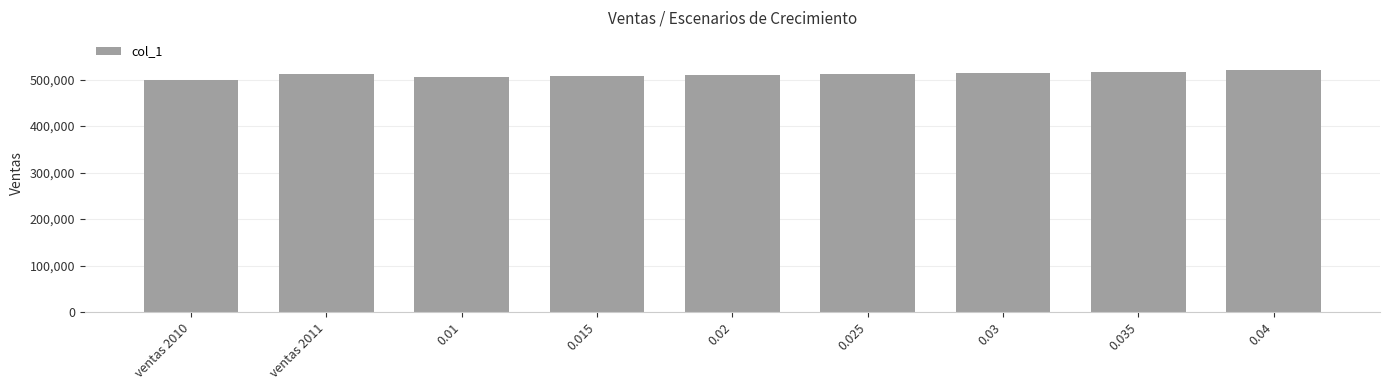

What is the sum of the values at 0.035 and 0.015?

1025000